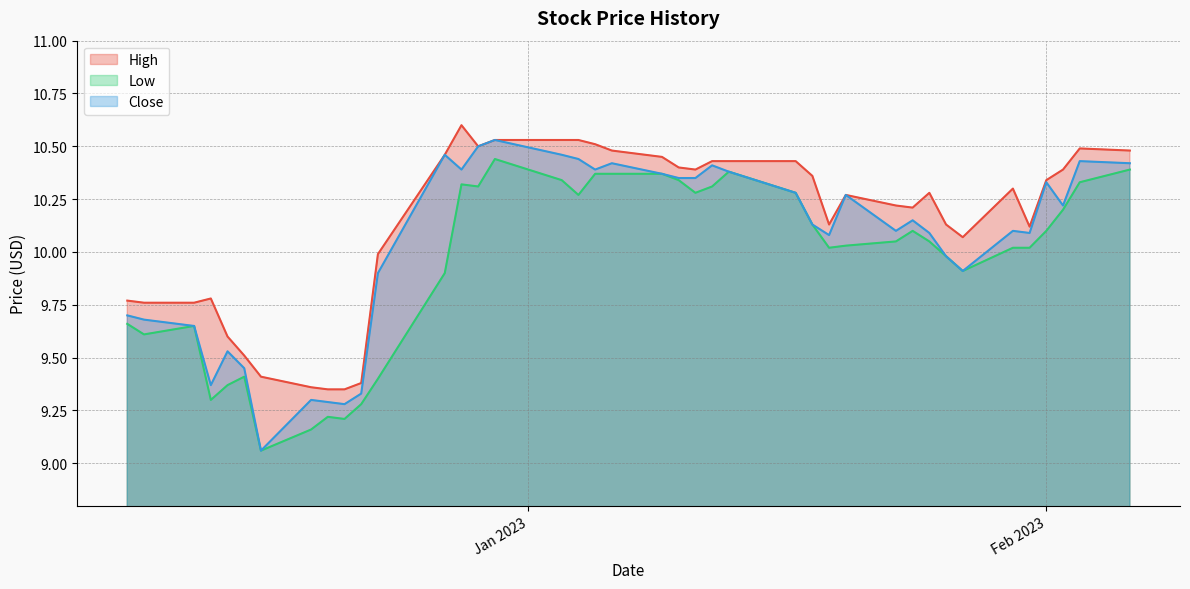

Reading right to left, what are all the values shown in this chart?

High: 10.5	10.5	10.4	10.3	10.1	10.3	10.1	10.1	10.3	10.2	10.2	10.3	10.1	10.4	10.4	10.4	10.4	10.4	10.4	10.4	10.5	10.5	10.5	10.5	10.5	10.5	10.6	10.5	10.0	9.4	9.4	9.4	9.4	9.4	9.5	9.6	9.8	9.8	9.8	9.8
Low: 10.4	10.3	10.2	10.1	10.0	10.0	9.9	10.0	10.1	10.1	10.1	10.0	10.0	10.1	10.3	10.4	10.3	10.3	10.3	10.4	10.4	10.4	10.3	10.3	10.4	10.3	10.3	9.9	9.4	9.3	9.2	9.2	9.2	9.1	9.4	9.4	9.3	9.6	9.6	9.7
Close: 10.4	10.4	10.2	10.3	10.1	10.1	9.9	10.0	10.1	10.1	10.1	10.3	10.1	10.1	10.3	10.4	10.4	10.4	10.4	10.4	10.4	10.4	10.4	10.5	10.5	10.5	10.4	10.5	9.9	9.3	9.3	9.3	9.3	9.1	9.4	9.5	9.4	9.6	9.7	9.7